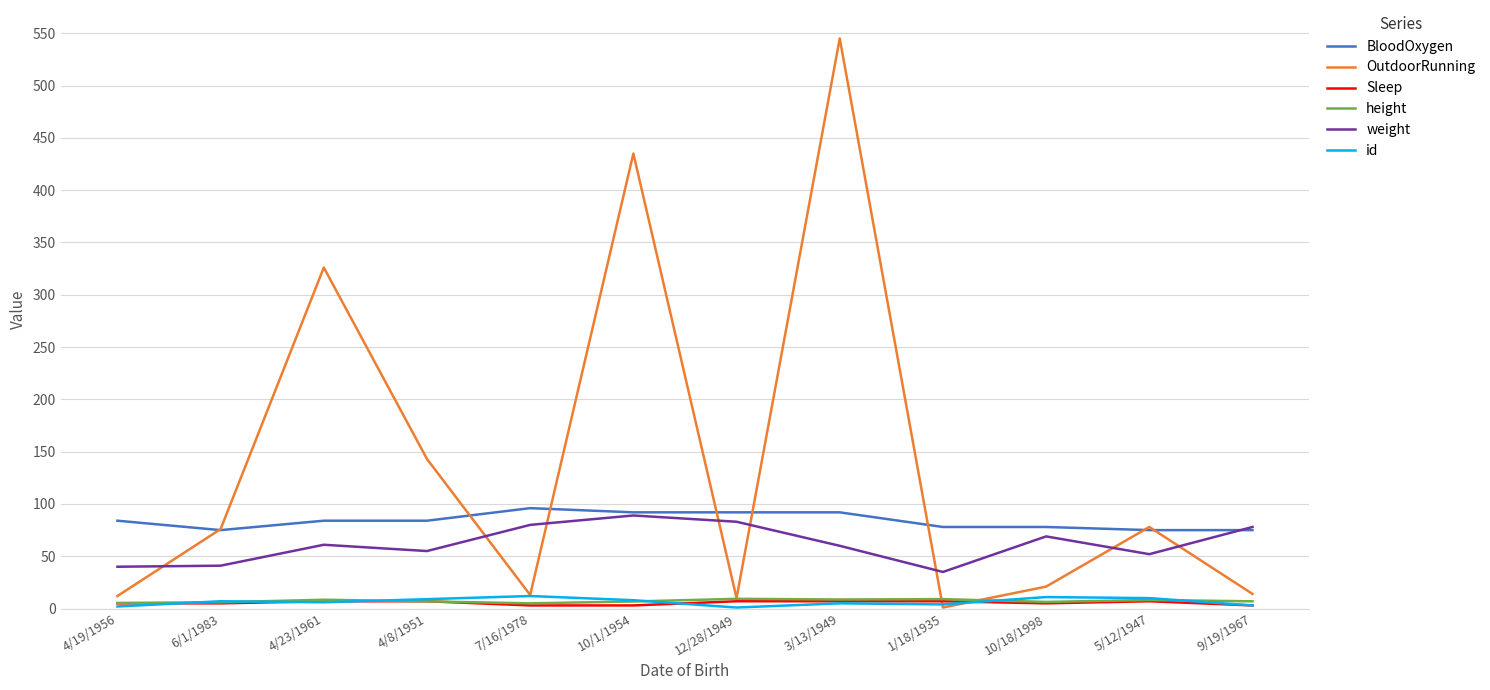

Is it true that BloodOxygen equals 98.2 at 6/1/1983?

False